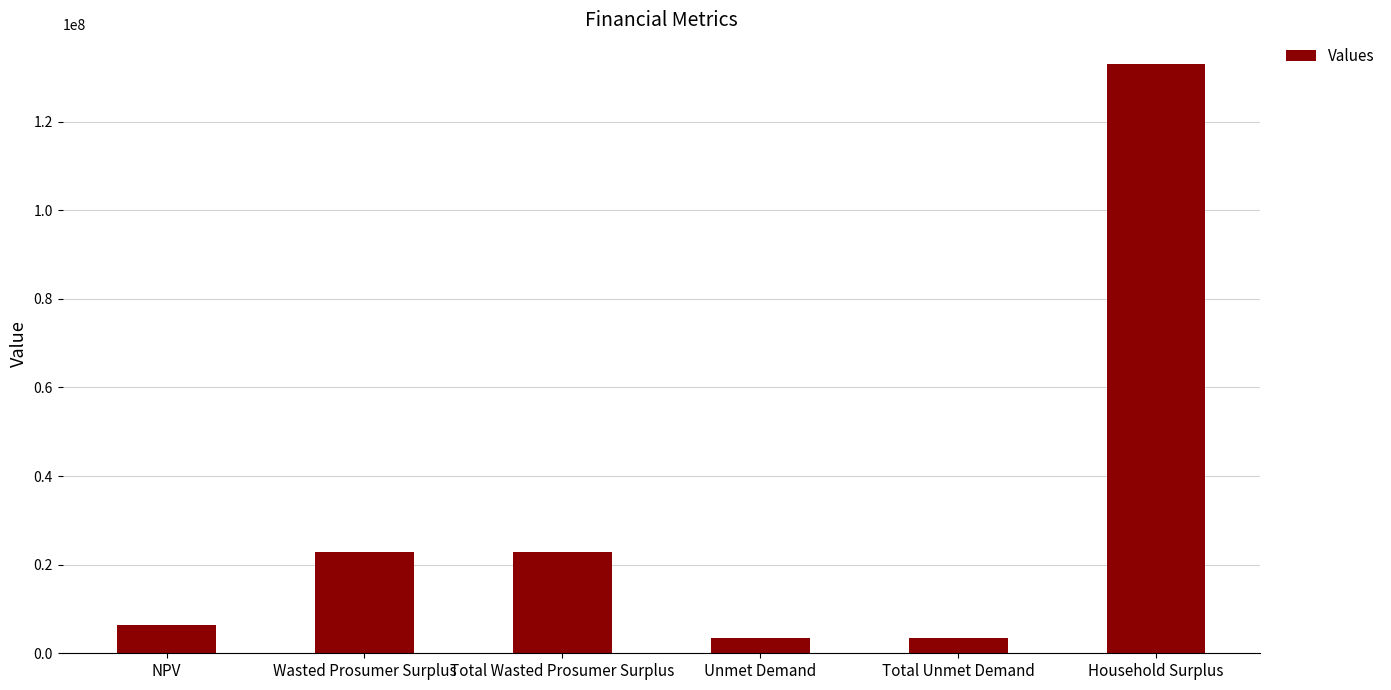

What is the value of the 6th bar from the left?

133039416.7